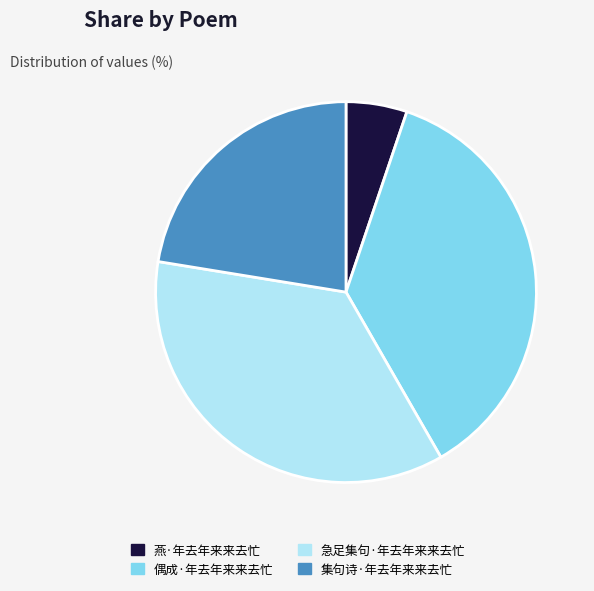

Is the sum of 偶成·年去年来来去忙 and 急足集句·年去年来来去忙 greater than half?

Yes